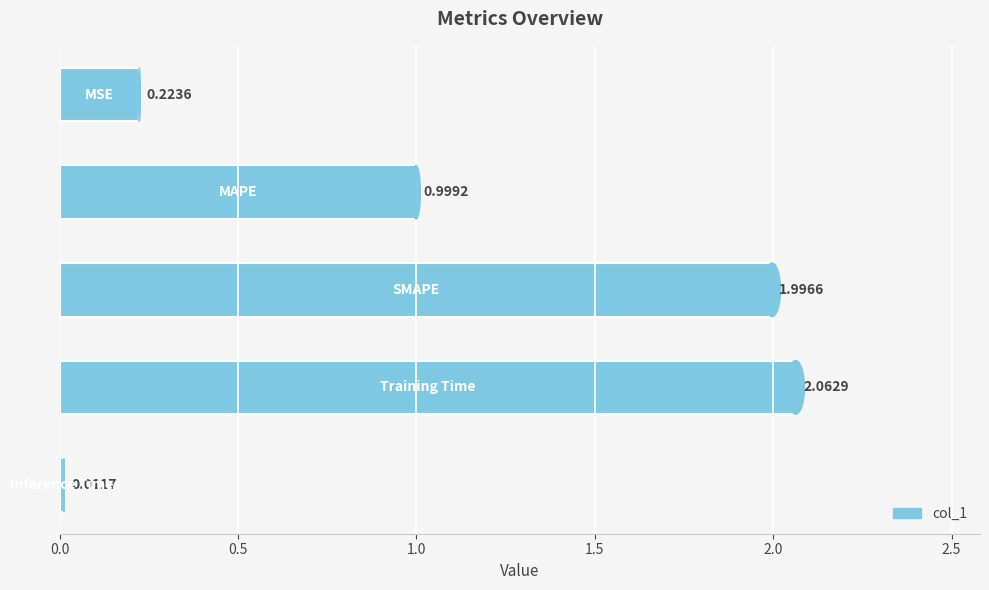

What is the difference between the maximum and second lowest values?

1.8